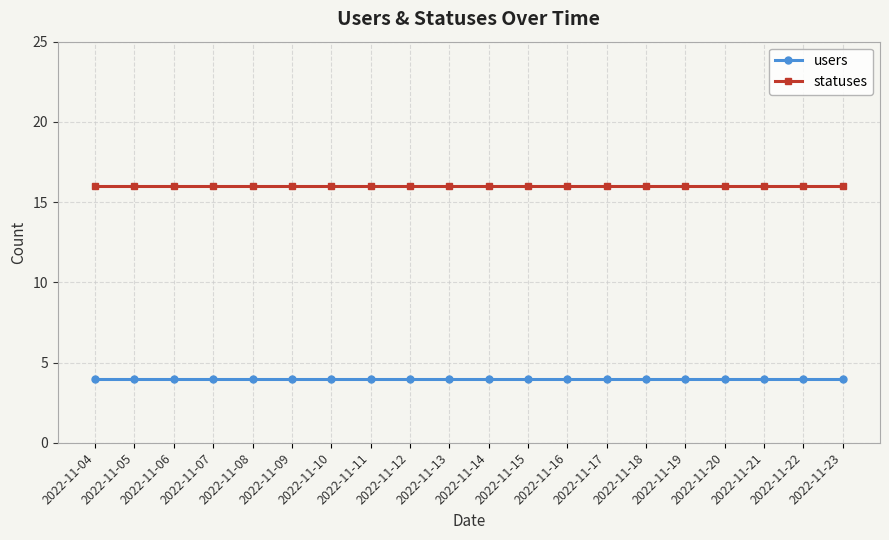

True or false: statuses and users intersect in this chart.

False